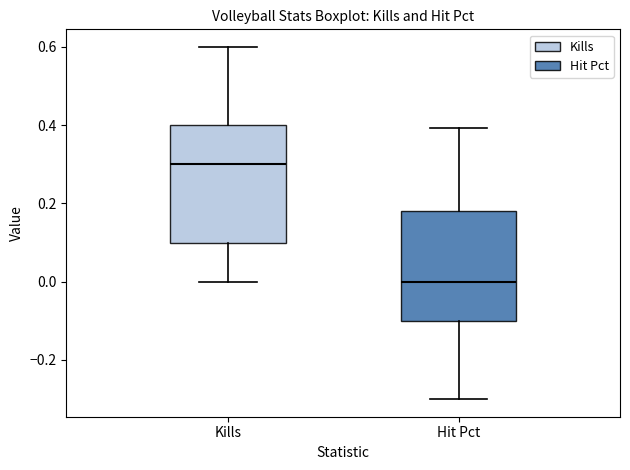

Which box has the lowest median line?

Hit Pct